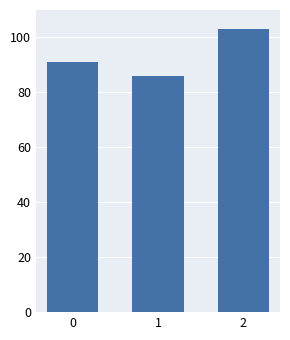

What is the value of the 3rd bar from the left?

103